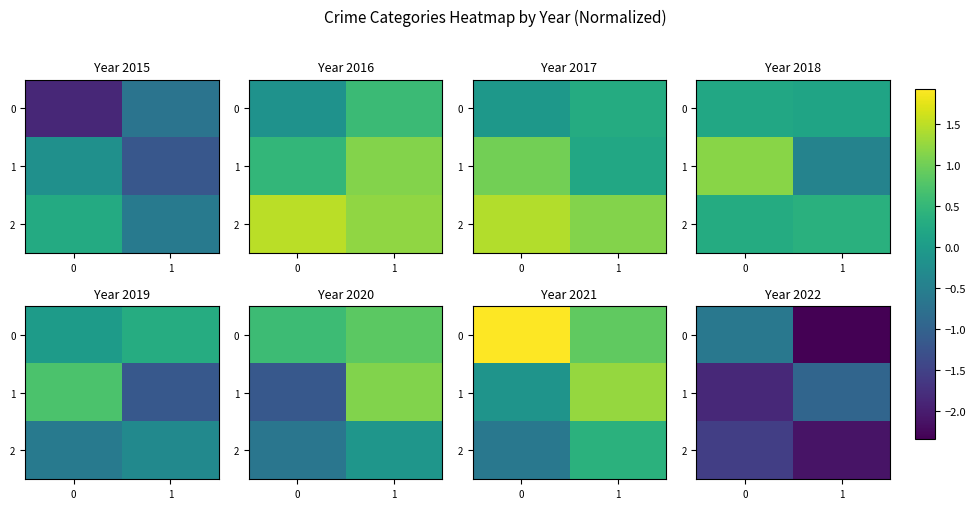

List the labels in order of 0 value, largest first.

0, 1